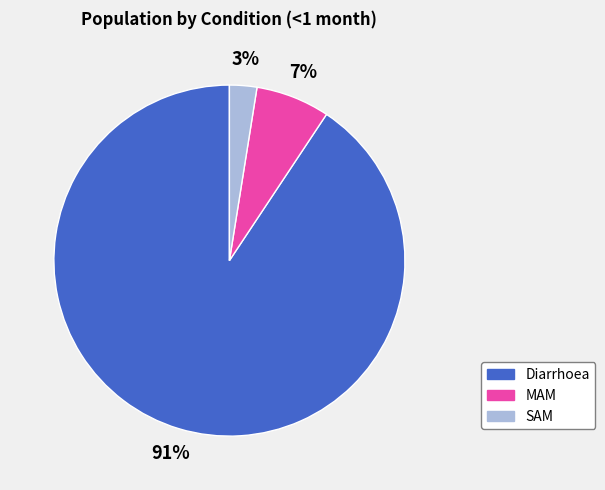

Do MAM and SAM together represent more than half of the pie?

No